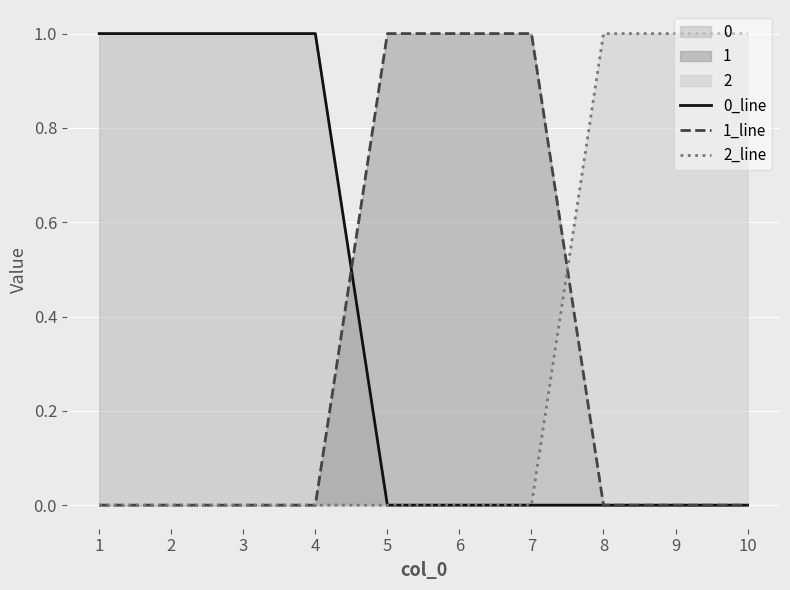

At how many categories does at least one series exceed 0?

10